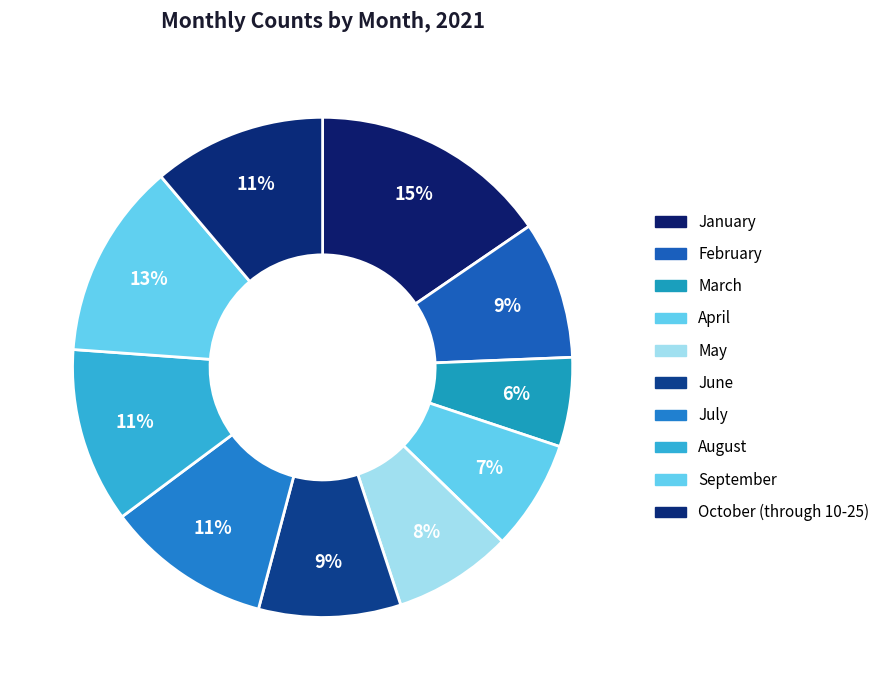

What is the smallest slice in the pie chart?

March